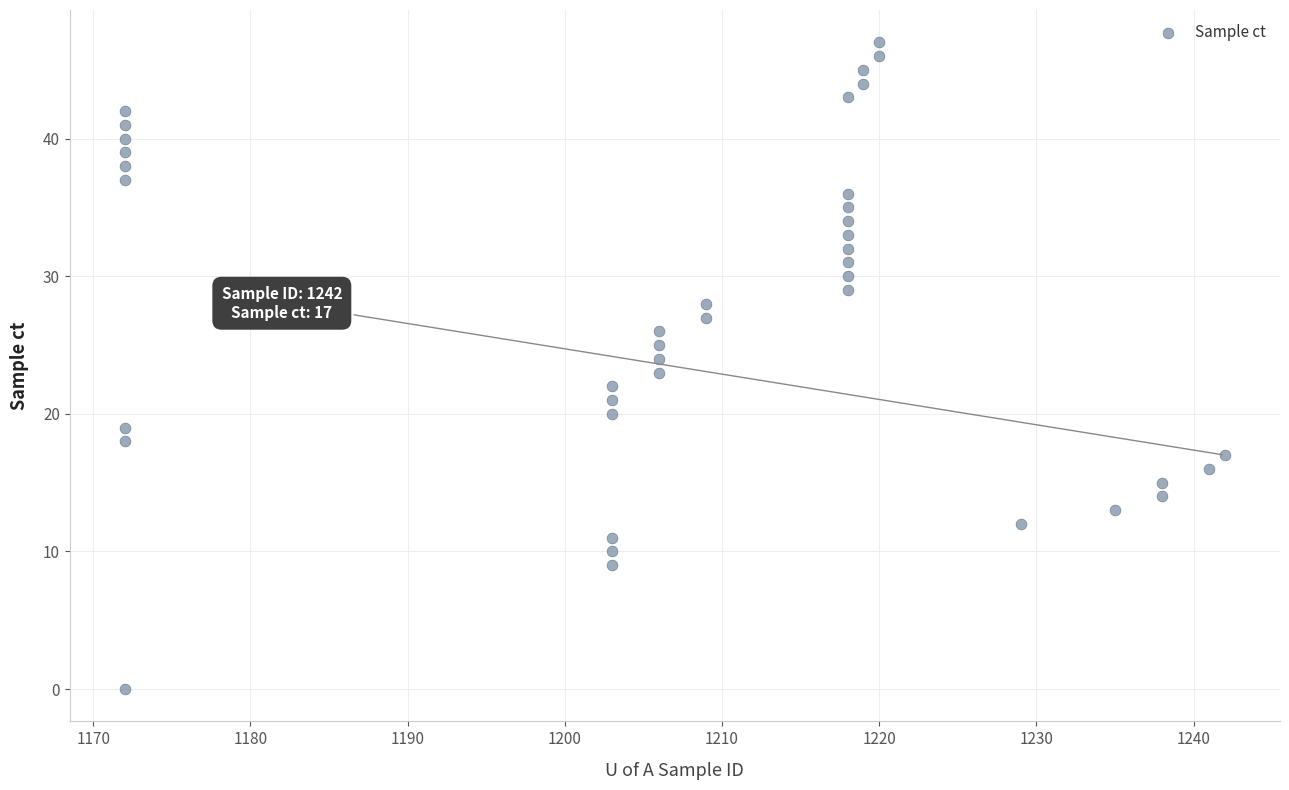

What is the range of Y values (max minus min)?

47